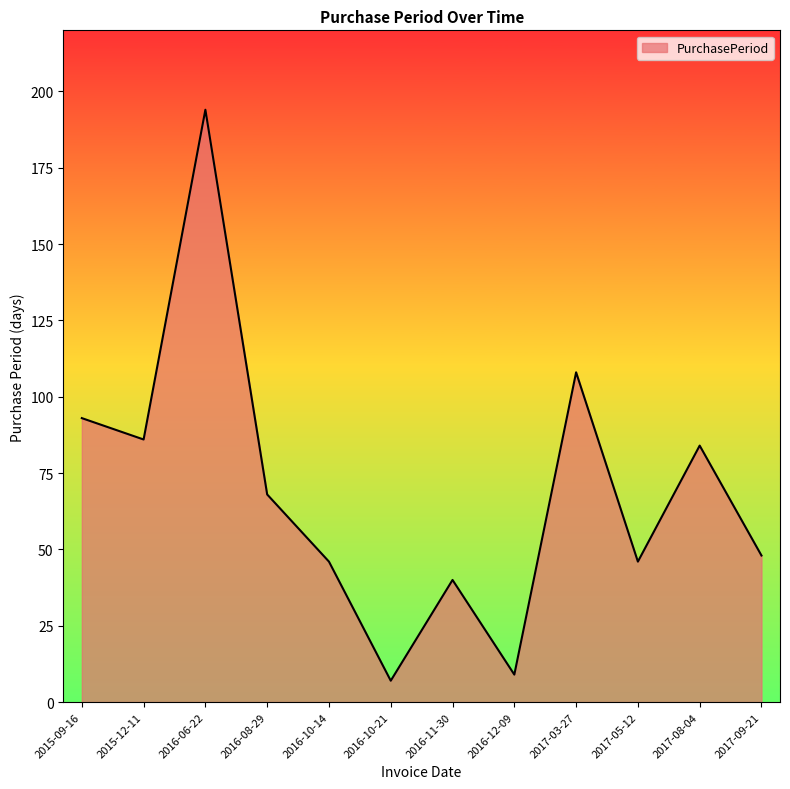

What position from the right is 2016-10-14?

8